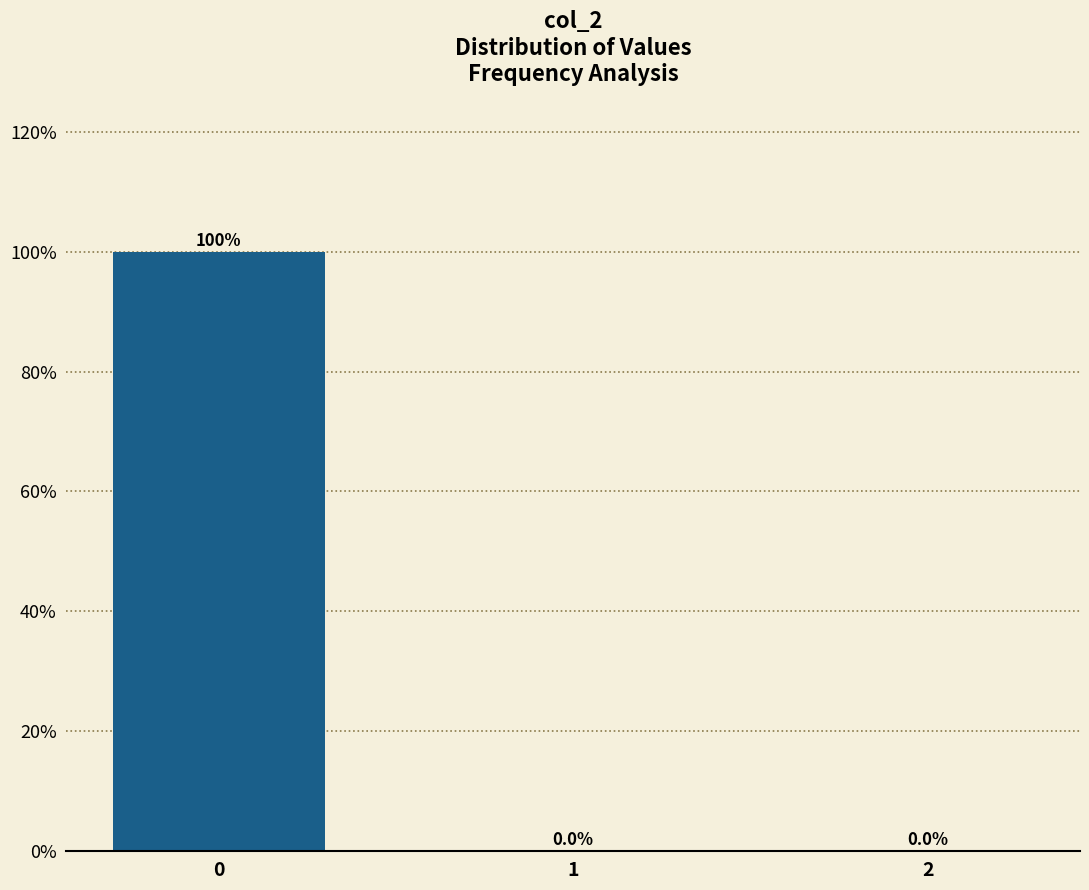

Is it true that the value at 0 is 99.9?

True